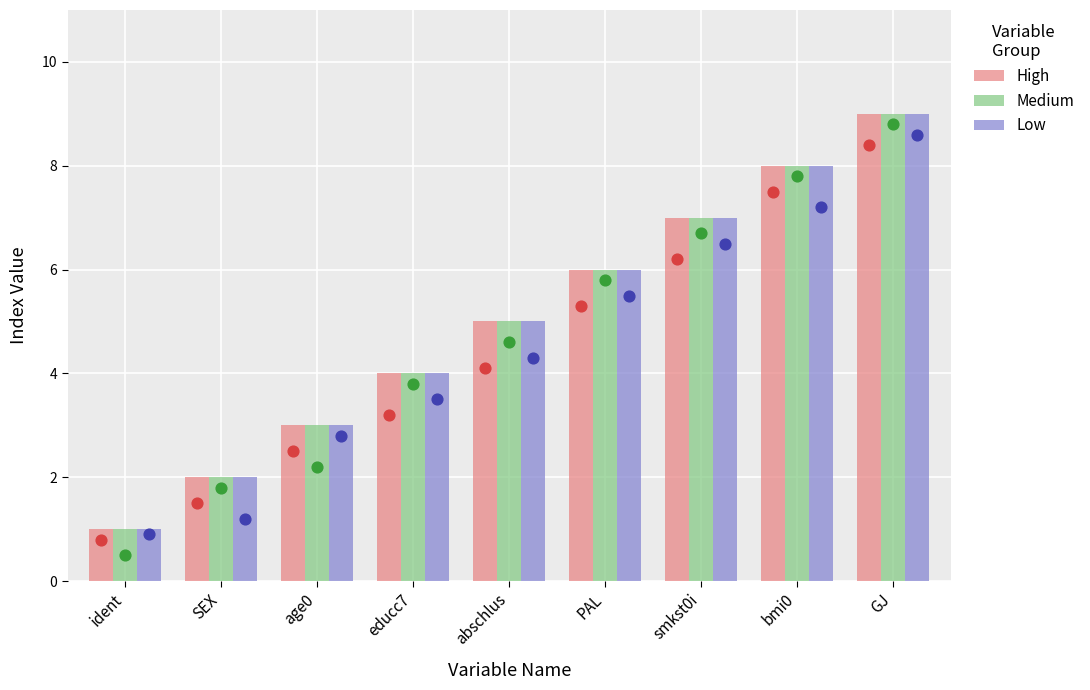

What is the total value across all series at bmi0?

24